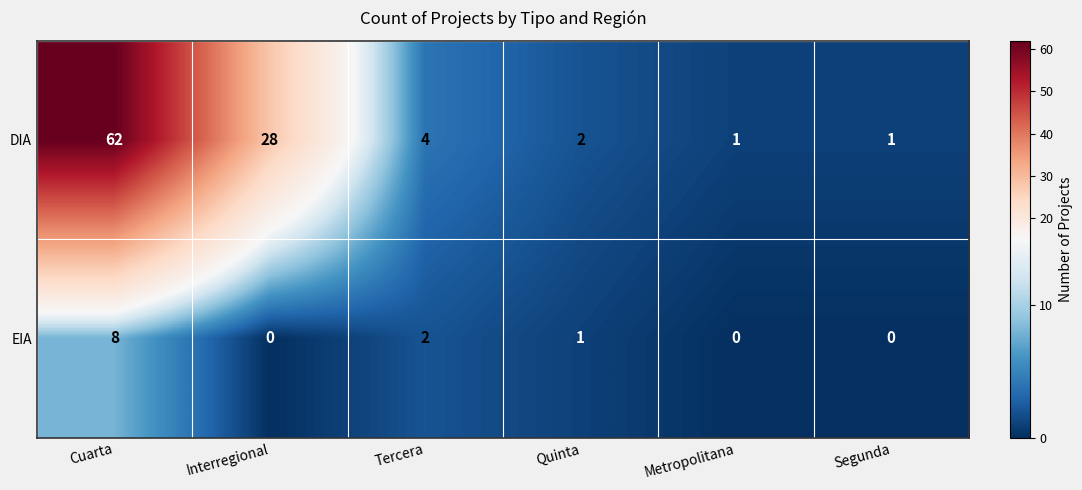

Where does the EIA series first go above 1?

Cuarta